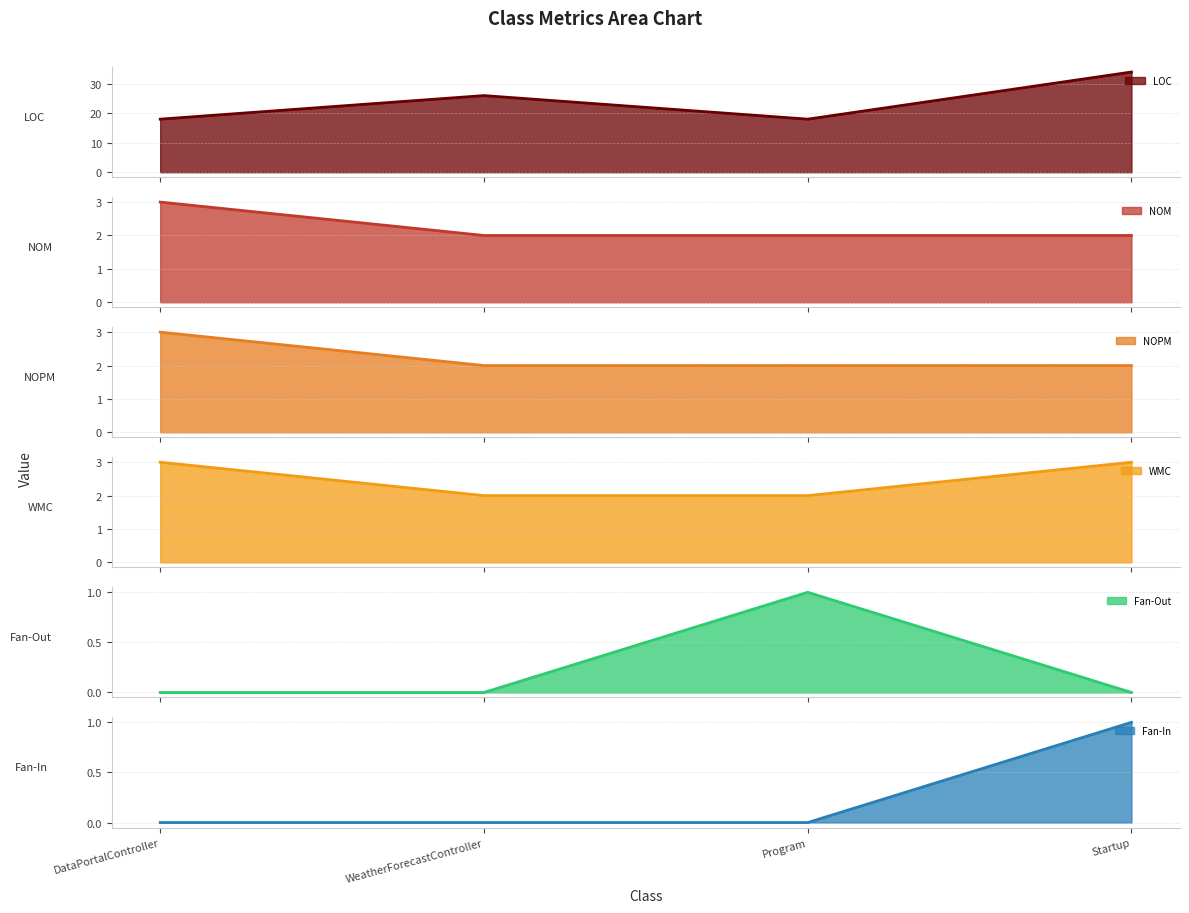

Is it true that Fan-In equals -1 at WeatherForecastController?

False